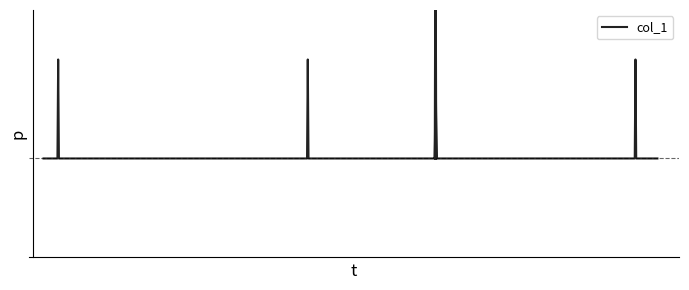

Does the chart have visible grid lines?

No